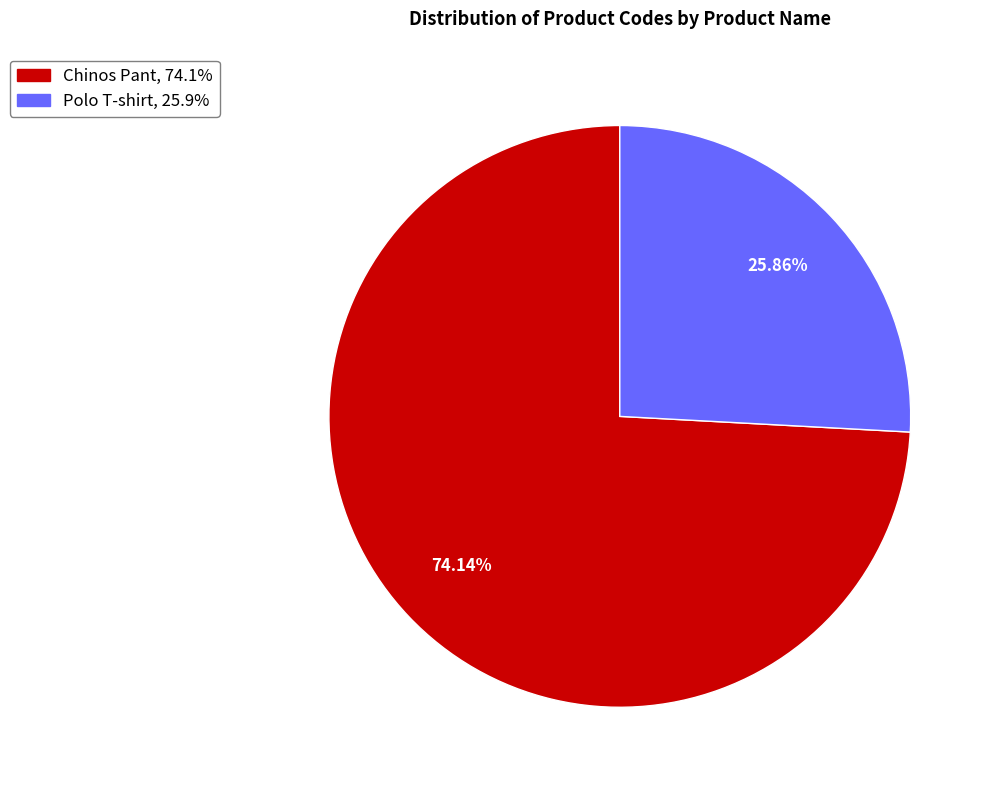

To the nearest percent, what portion does Chinos Pant represent?

74%